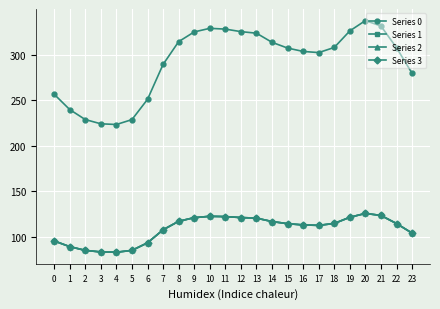

Which series has the widest spread of values?

Series 0